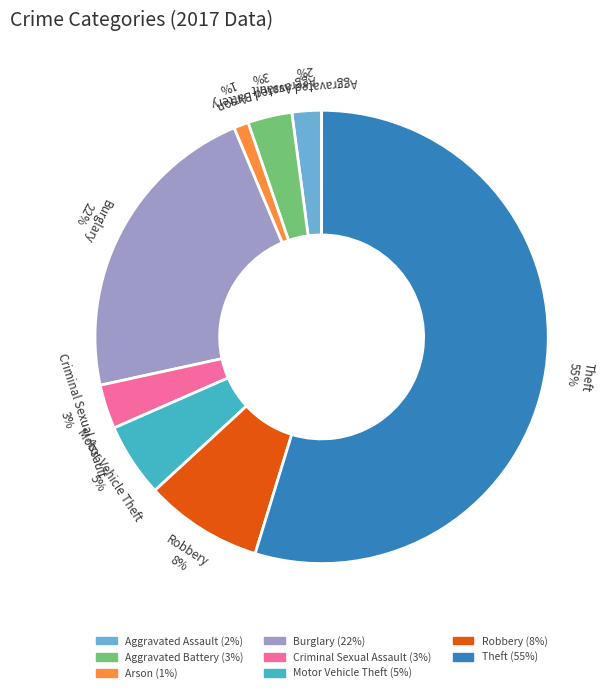

Which slice represents more than half of the pie?

Theft